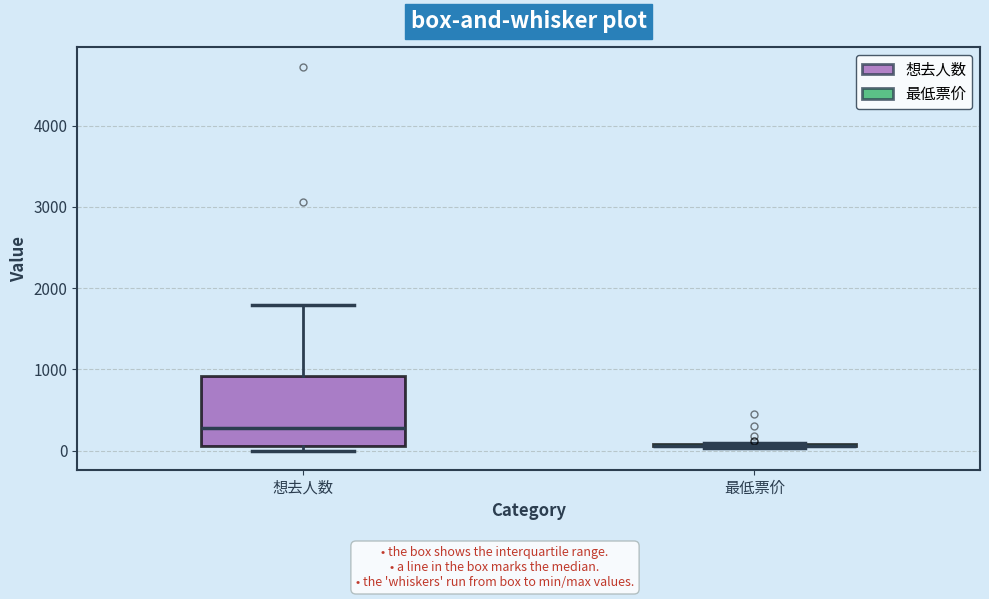

Reading left to right, transcribe this box plot: for each box, give where its median line is, the range the box spans, and where its two whiskers end, as read against the y-axis. The values are not printed on the chart, so give them approximately, as read against the axis.

想去人数: median 300, box 100 to 900, whiskers 0 to 1800
最低票价: box collapsed to a line at 100, whiskers 0 to 100